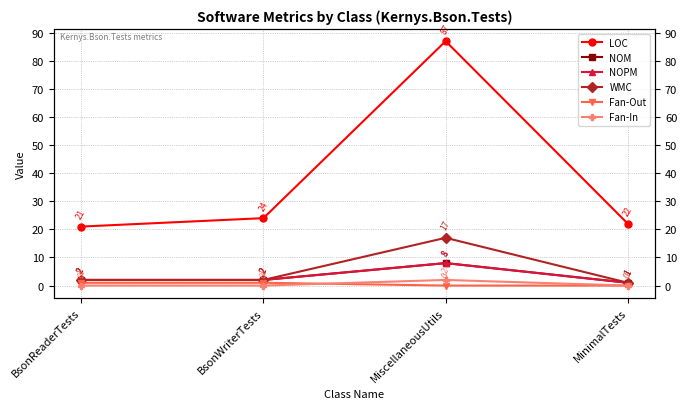

What is the difference between the NOPM values at MinimalTests and MiscellaneousUtils?

7